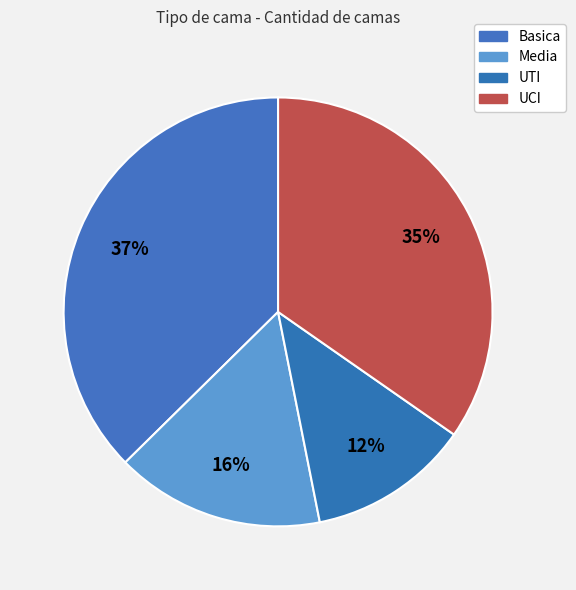

Does Basica account for over 50% of the chart?

No